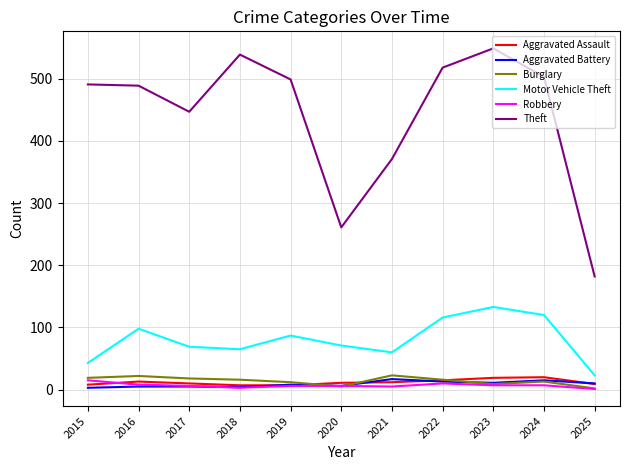

True or false: Aggravated Battery has more than 0 points higher than both neighbors.

True